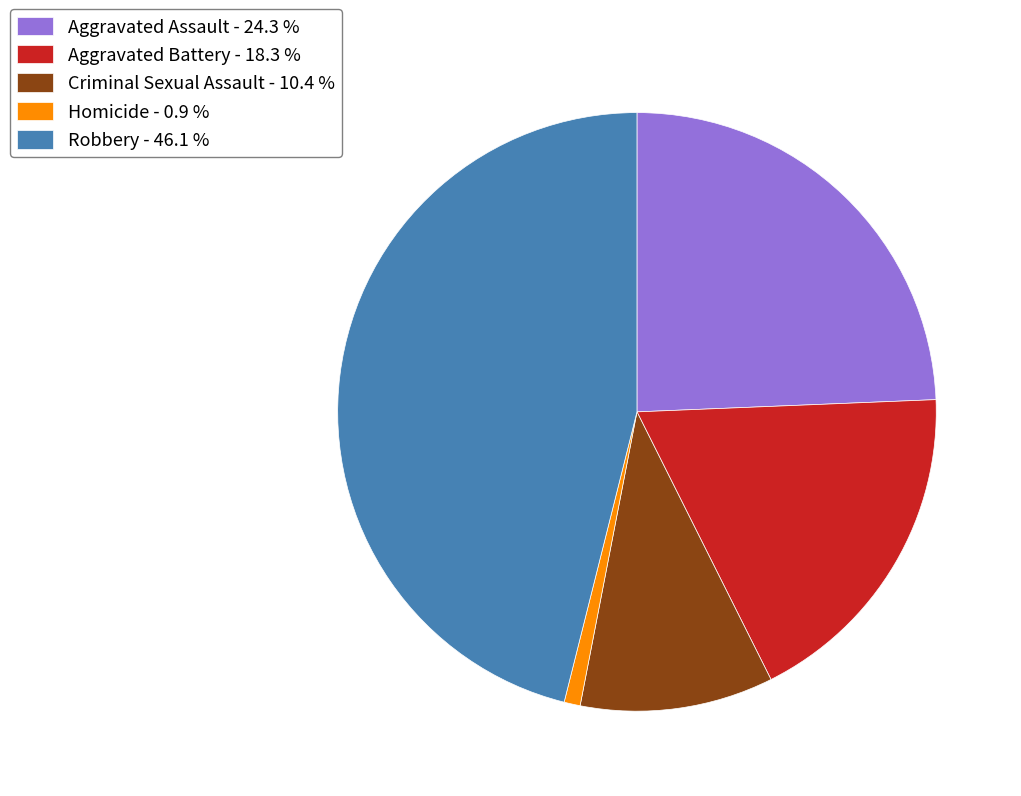

Which has a higher value, Robbery or Aggravated Battery?

Robbery